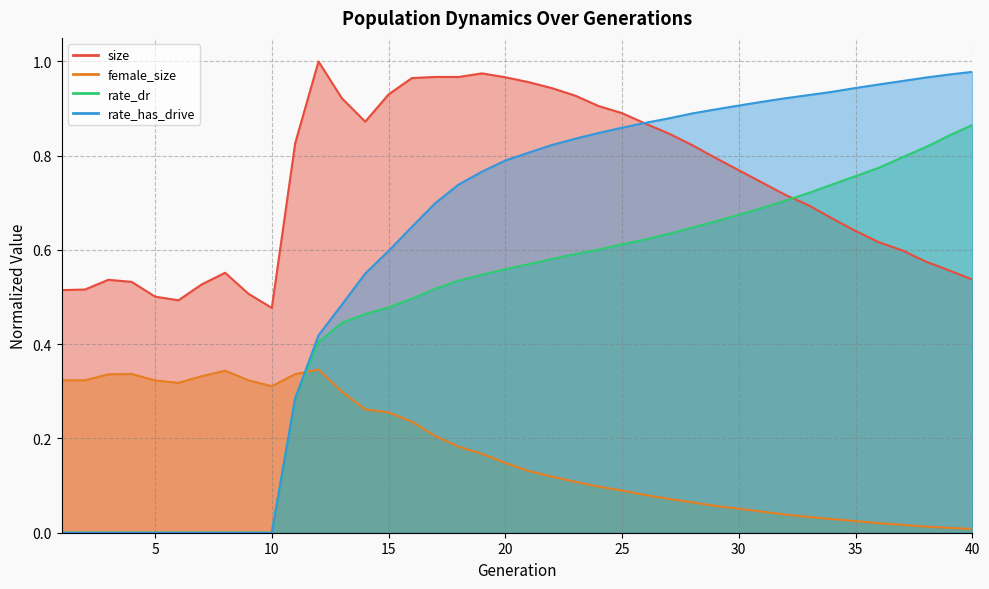

What is the sum of all rate_has_drive values?

24.1